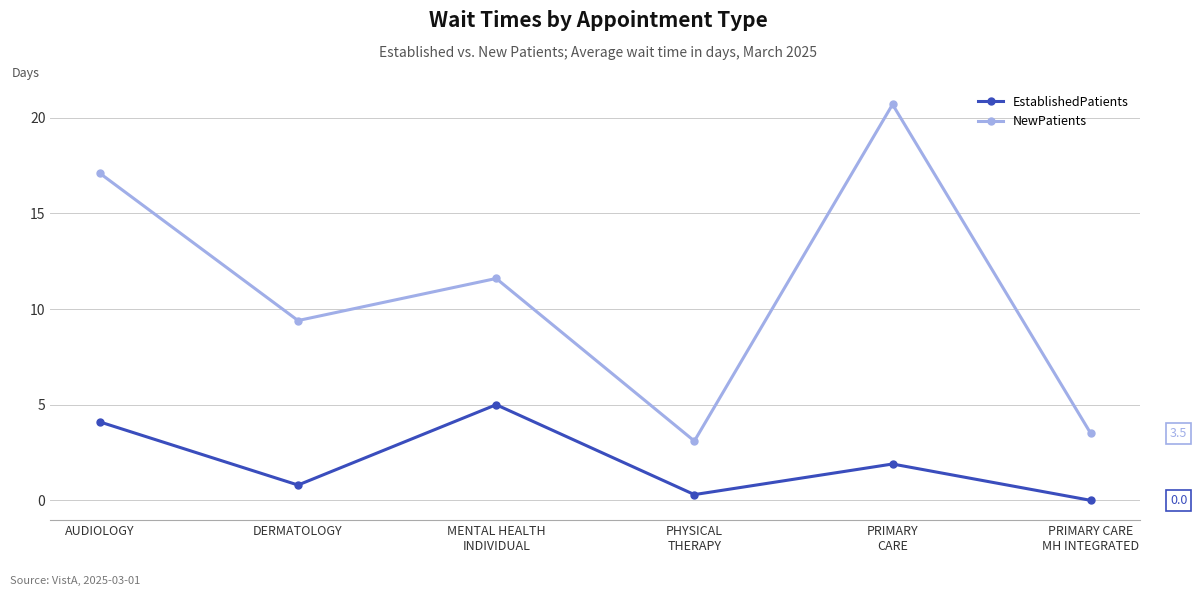

True or false: EstablishedPatients and NewPatients cross at least once.

False